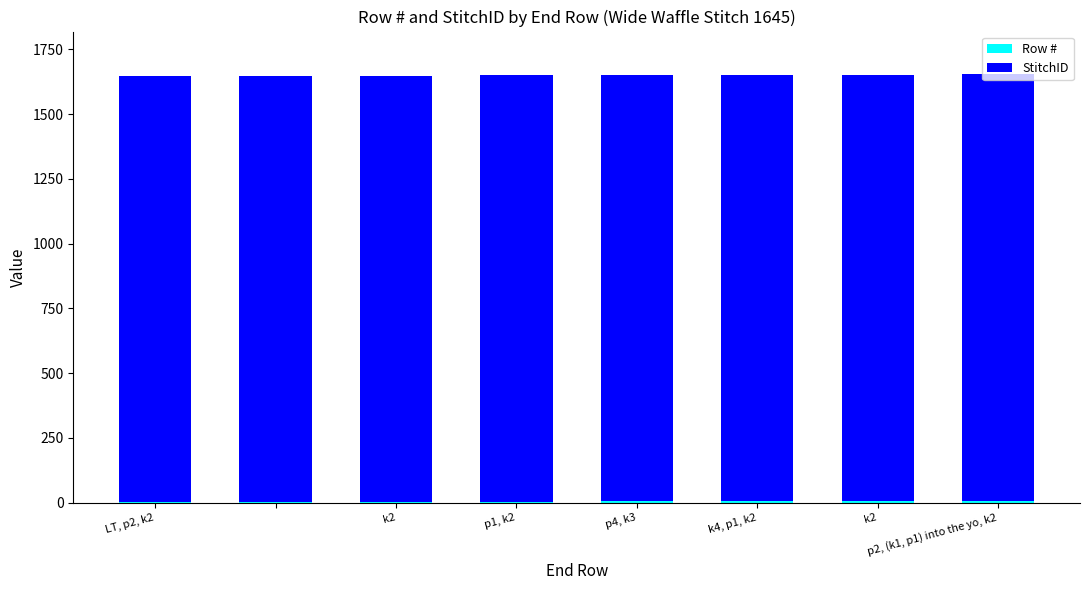

Which series has the widest spread of values?

Row #